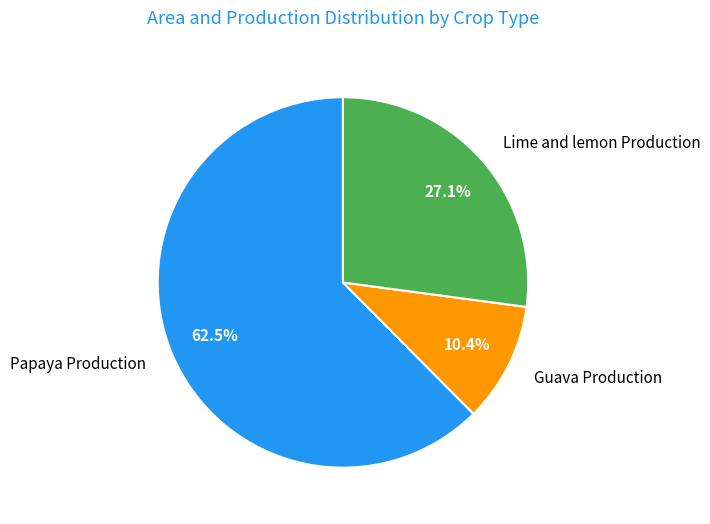

To the nearest percent, what is the combined percentage of Papaya Production and Lime and lemon Production?

90%